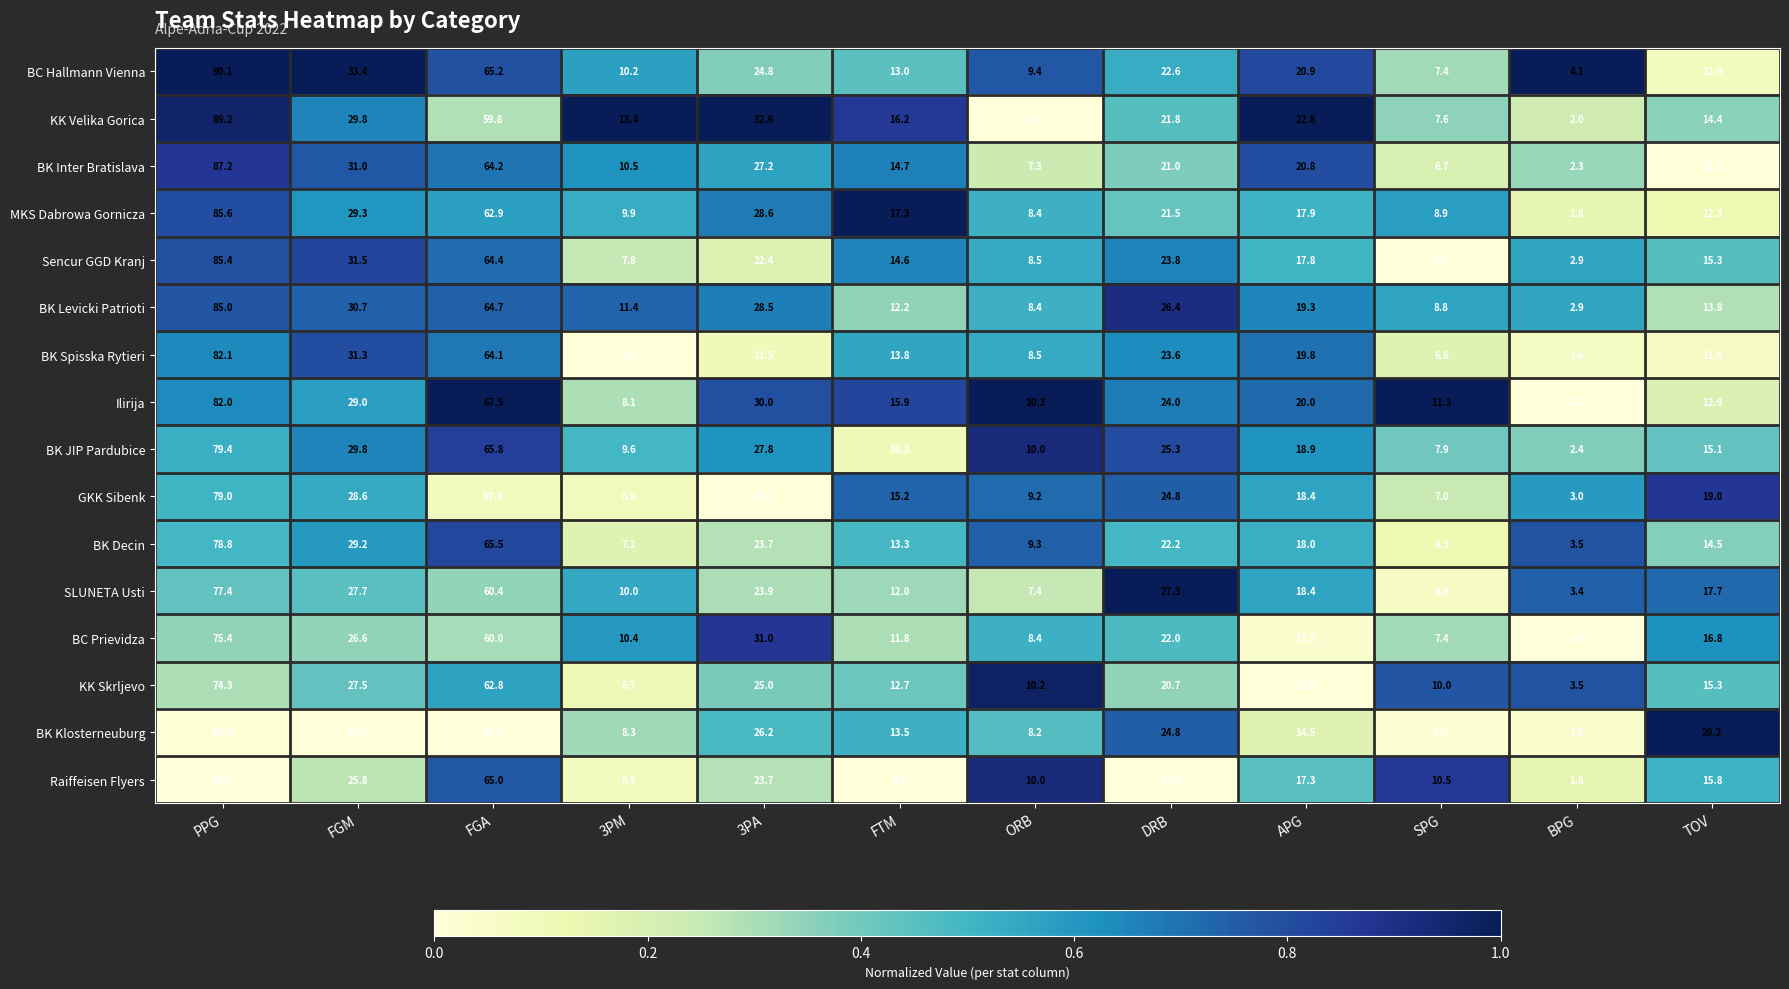

What is the difference between the maximum and minimum values in the BK Levicki Patrioti series?

82.1